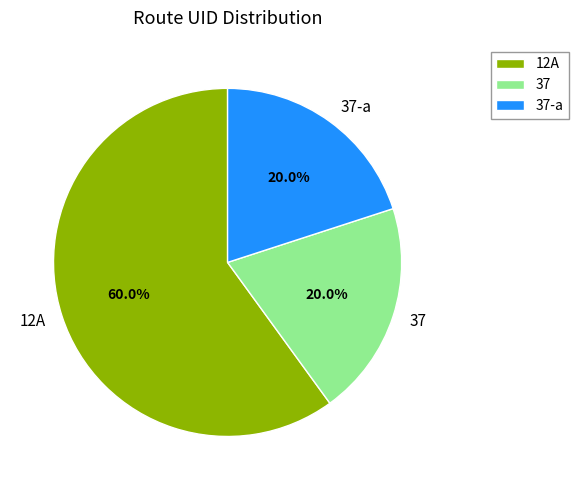

Count the number of slices in the pie.

3